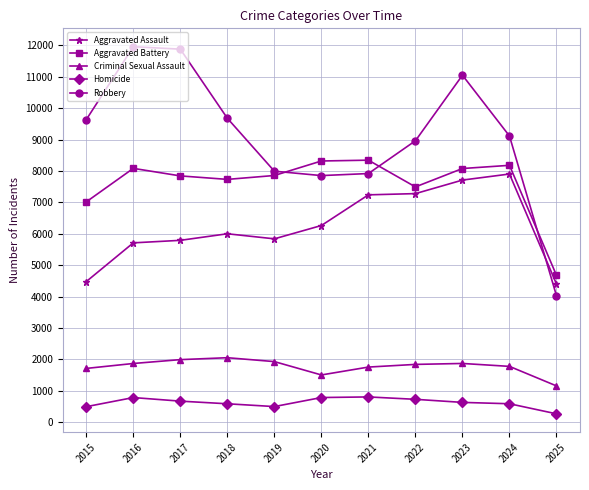

Is it true that Robbery equals 5648 at 2023?

False